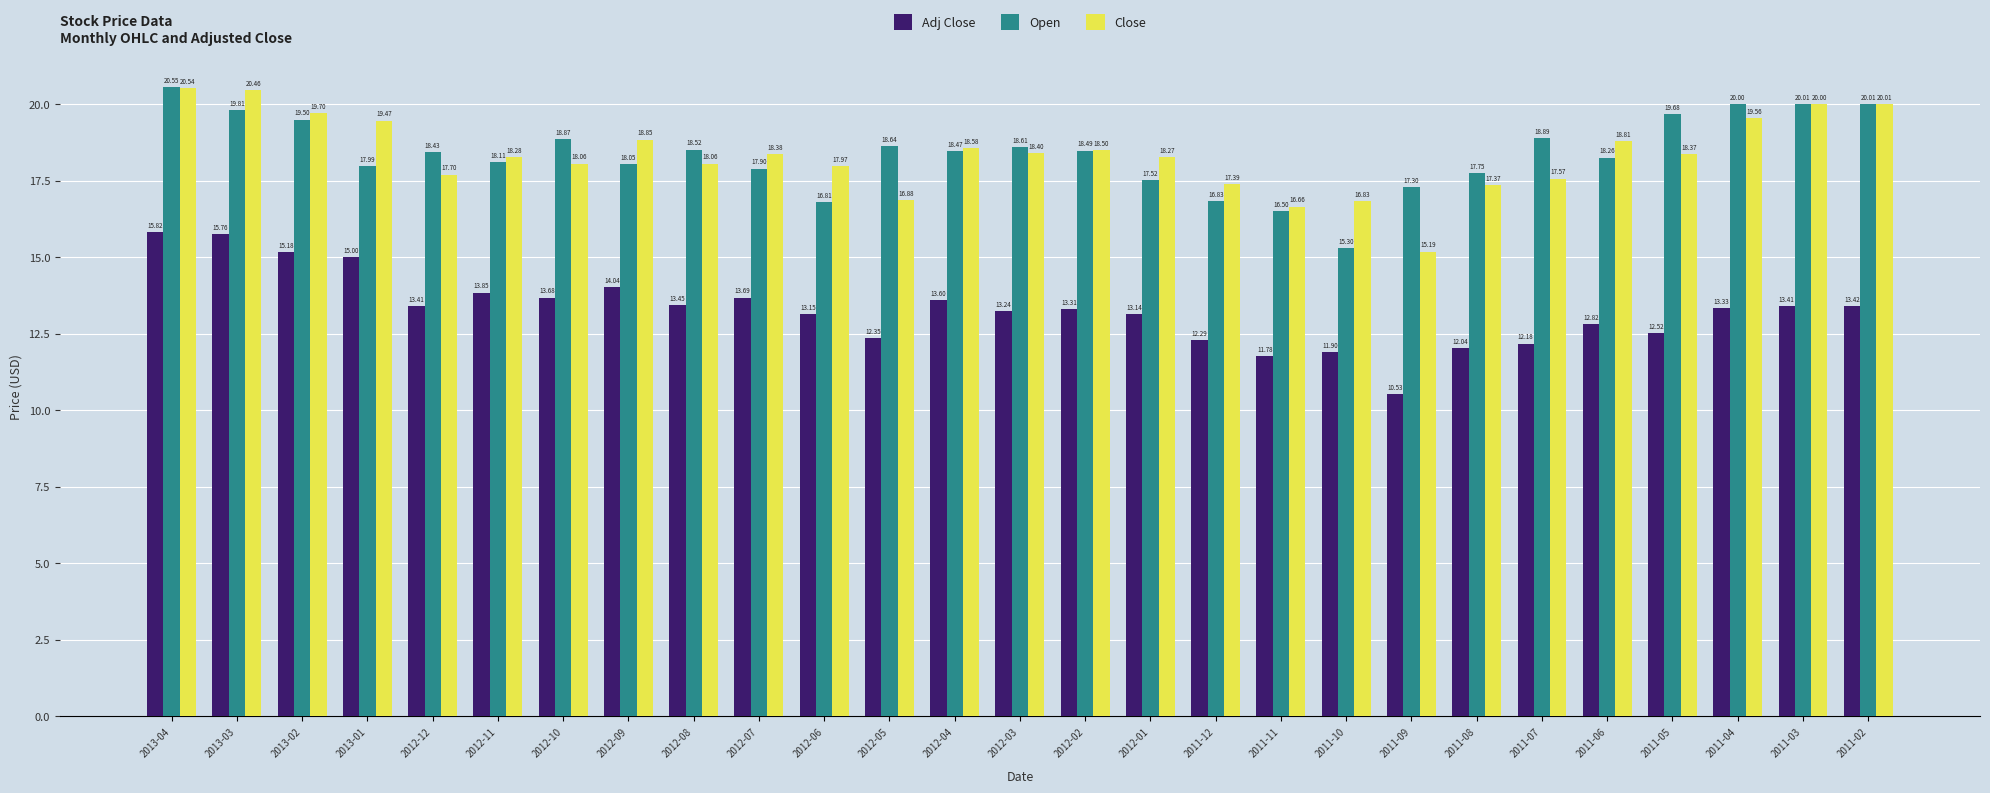

What is the label of the 25th bar from the left?

2011-04